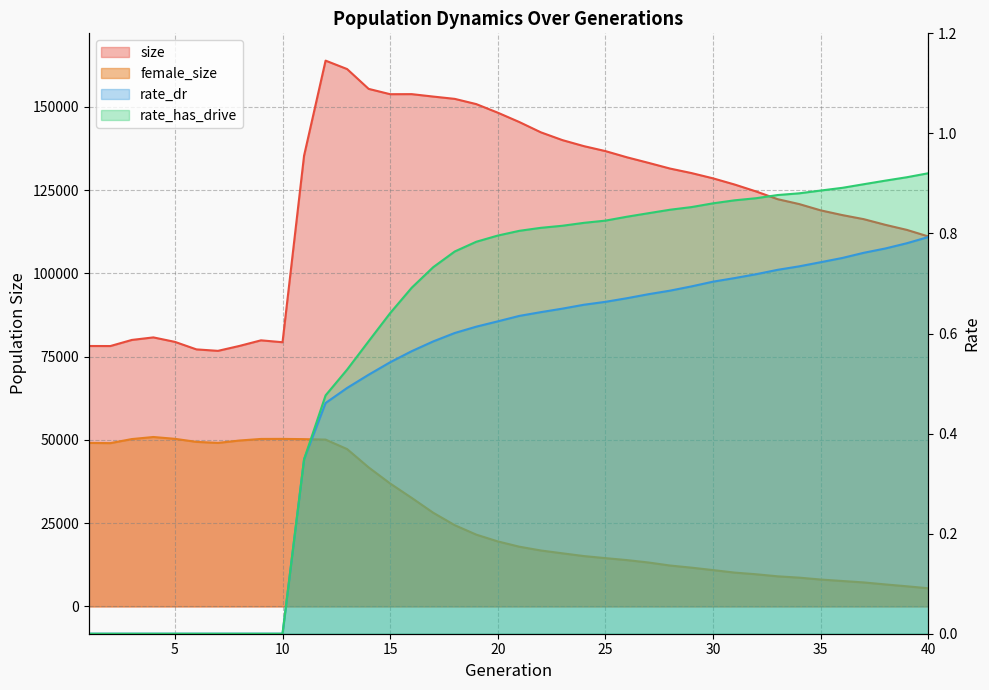

Rank the categories by rate_has_drive value from highest to lowest.

40, 39, 38, 37, 36, 35, 34, 33, 32, 31, 30, 29, 28, 27, 26, 25, 24, 23, 22, 21, 20, 19, 18, 17, 16, 15, 14, 13, 12, 11, 1, 2, 3, 4, 5, 6, 7, 8, 9, 10